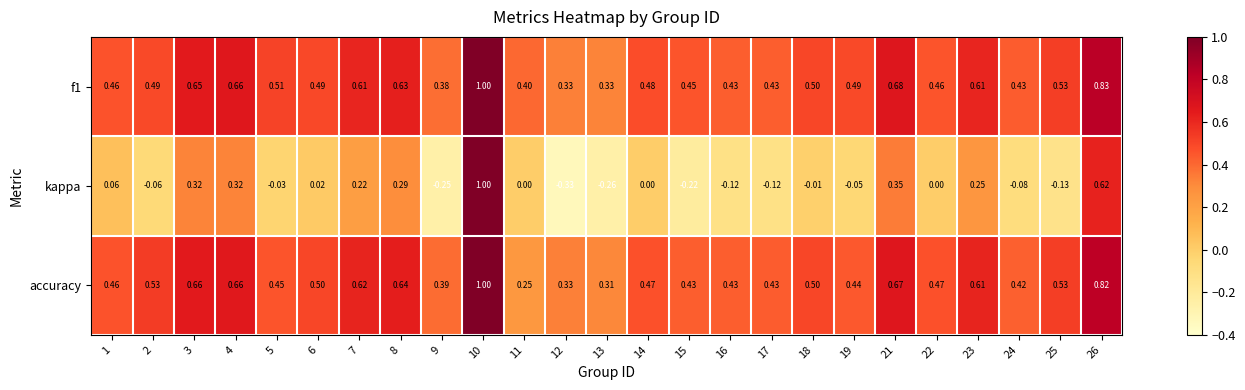

Between 17 and 18, which series saw the biggest shift?

kappa